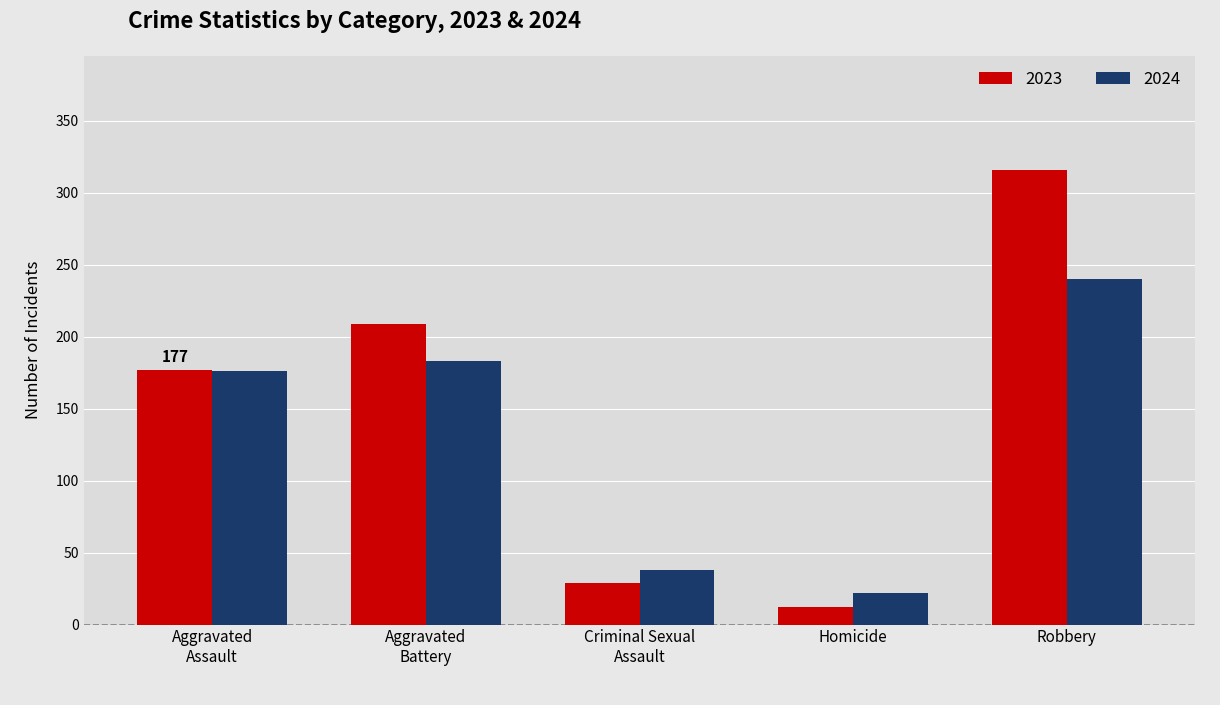

Which series has the largest range (max minus min)?

2023